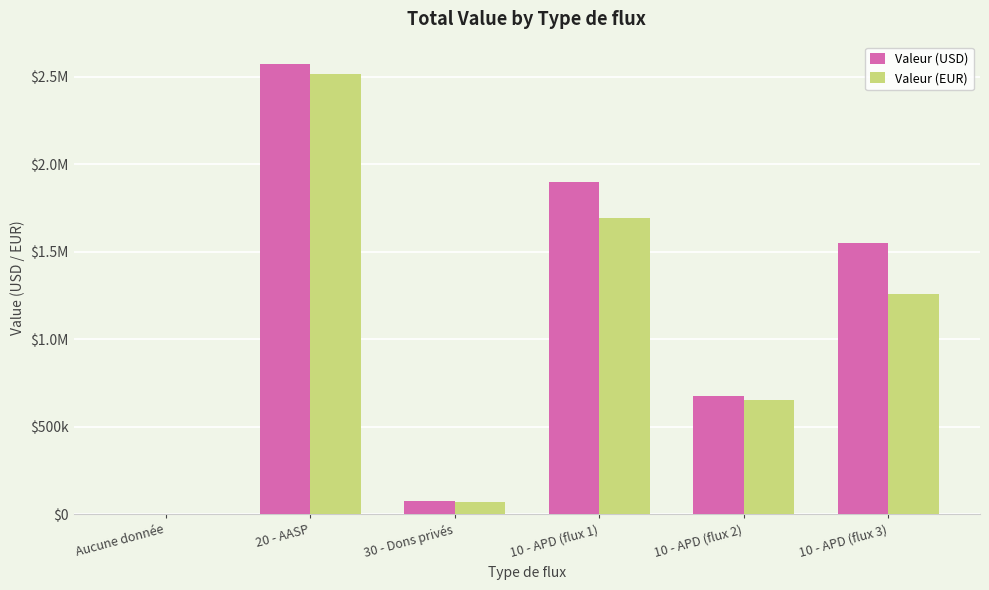

What are all the series names shown in the legend?

Valeur (USD), Valeur (EUR)